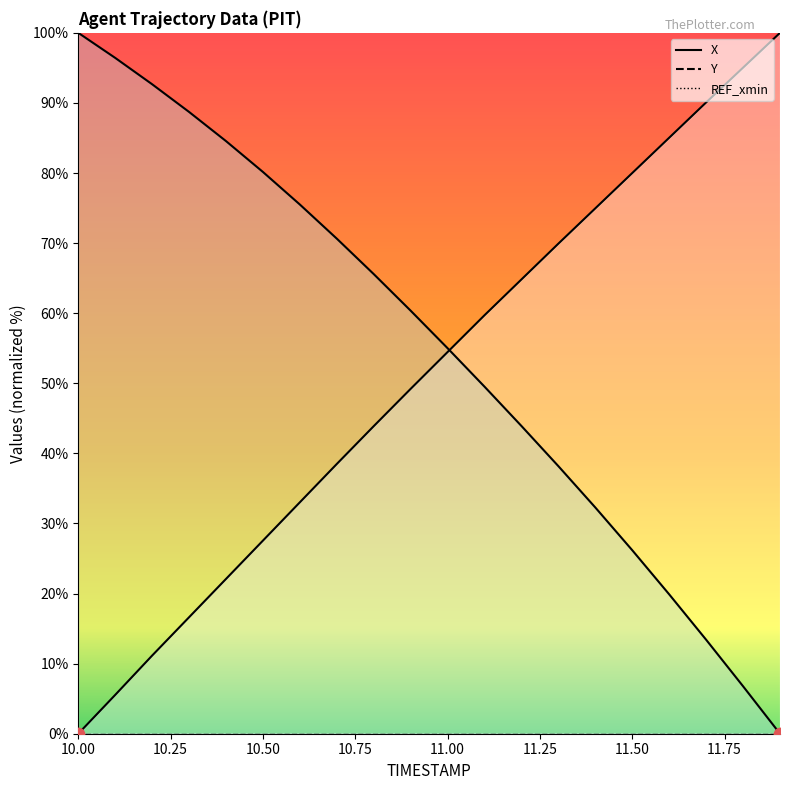

Is the value of Y at 10.8 greater than the value of X at 11.1?

Yes